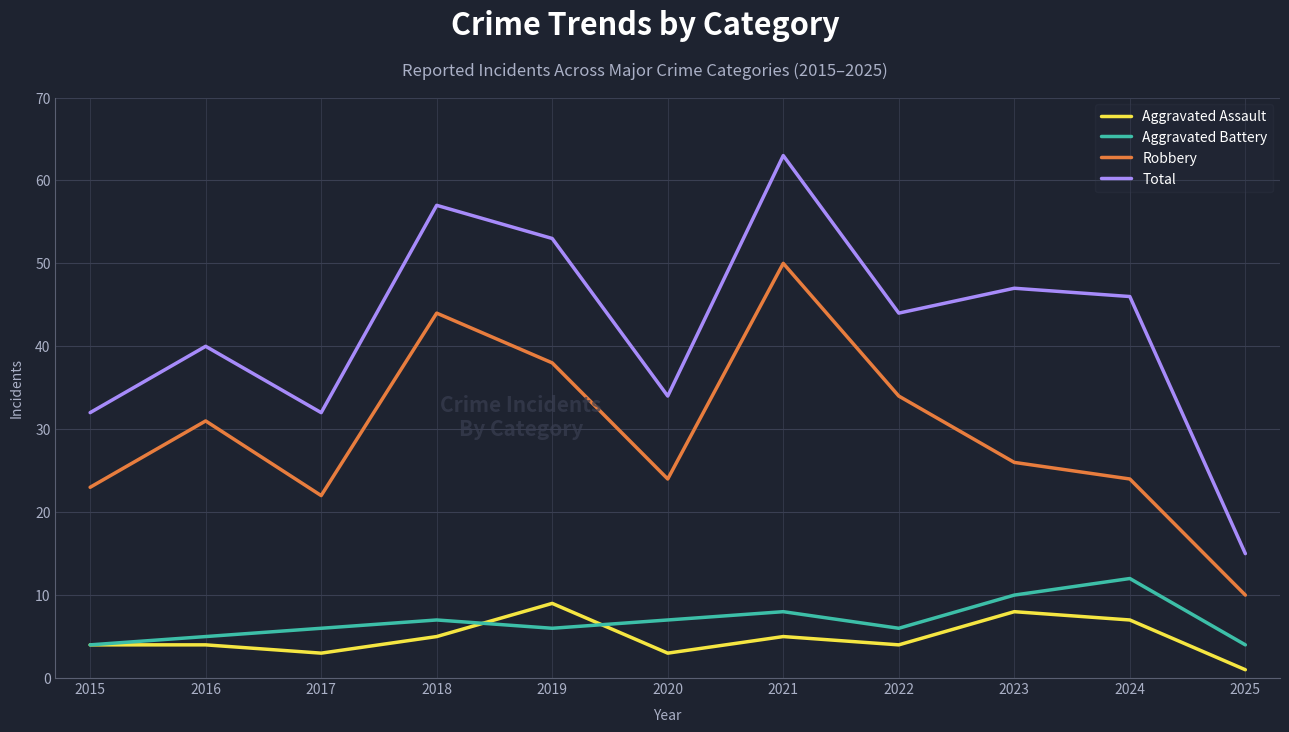

True or false: Aggravated Assault has a value of 4 at 2016.

True